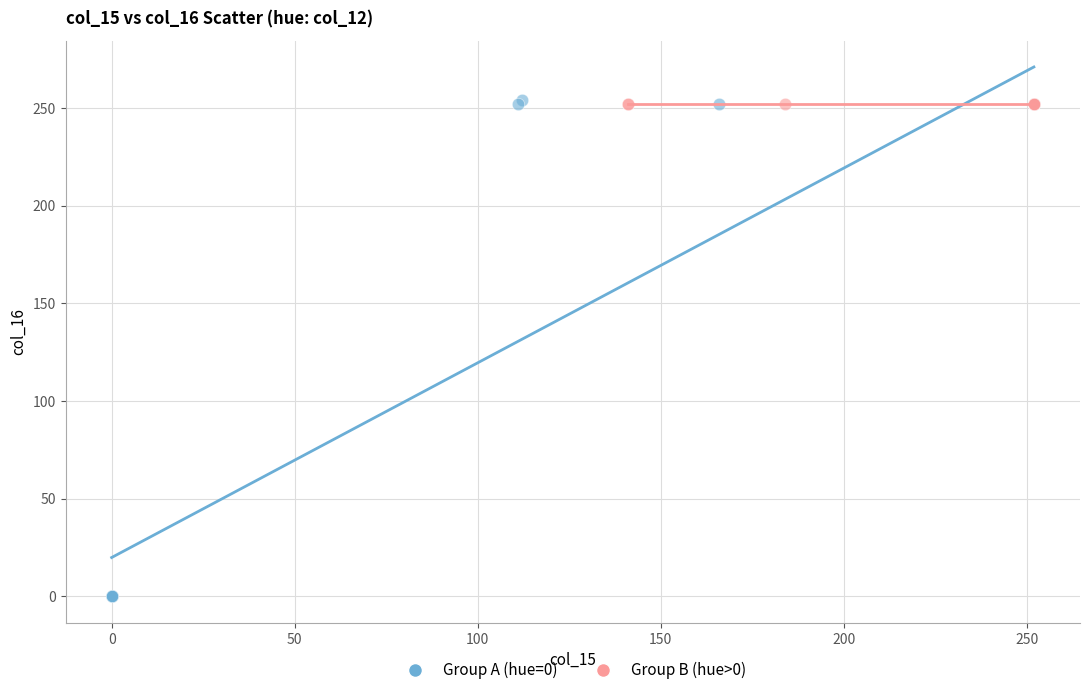

What are all the series names shown in the legend?

Group A (hue=0), Group B (hue>0)